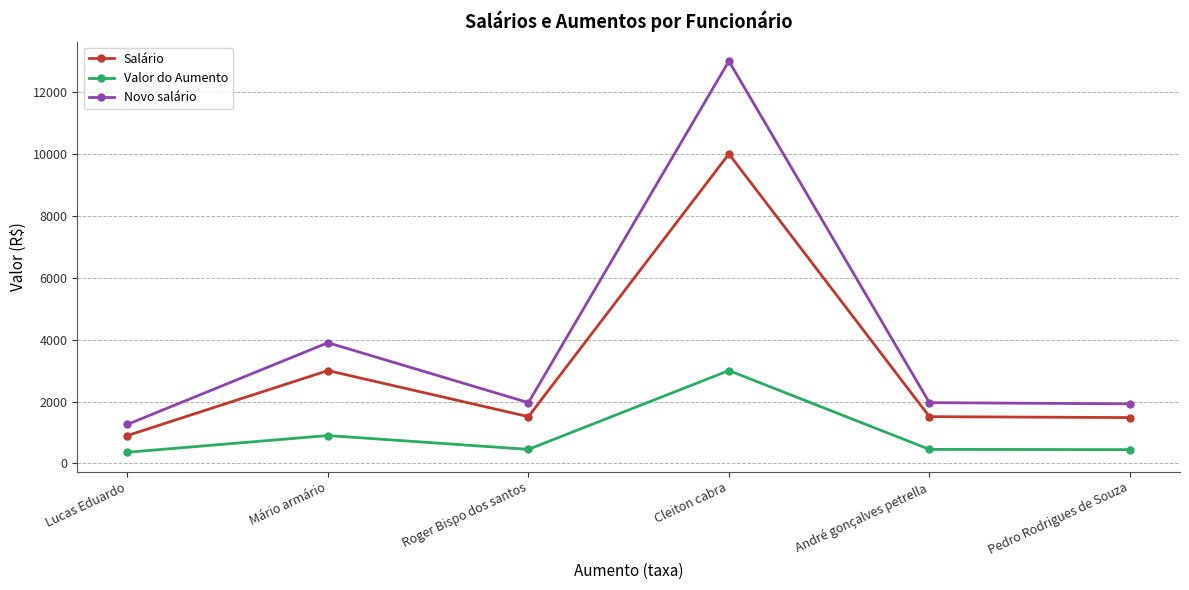

What is the label of the 5th point from the left?

André gonçalves petrella